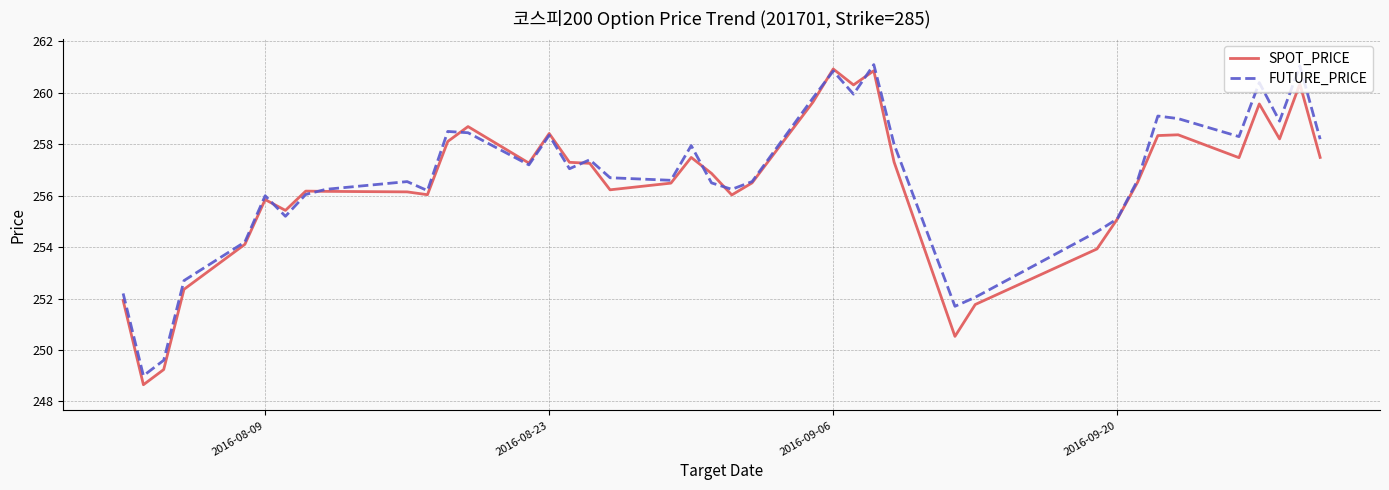

Which series has the largest range (max minus min)?

SPOT_PRICE